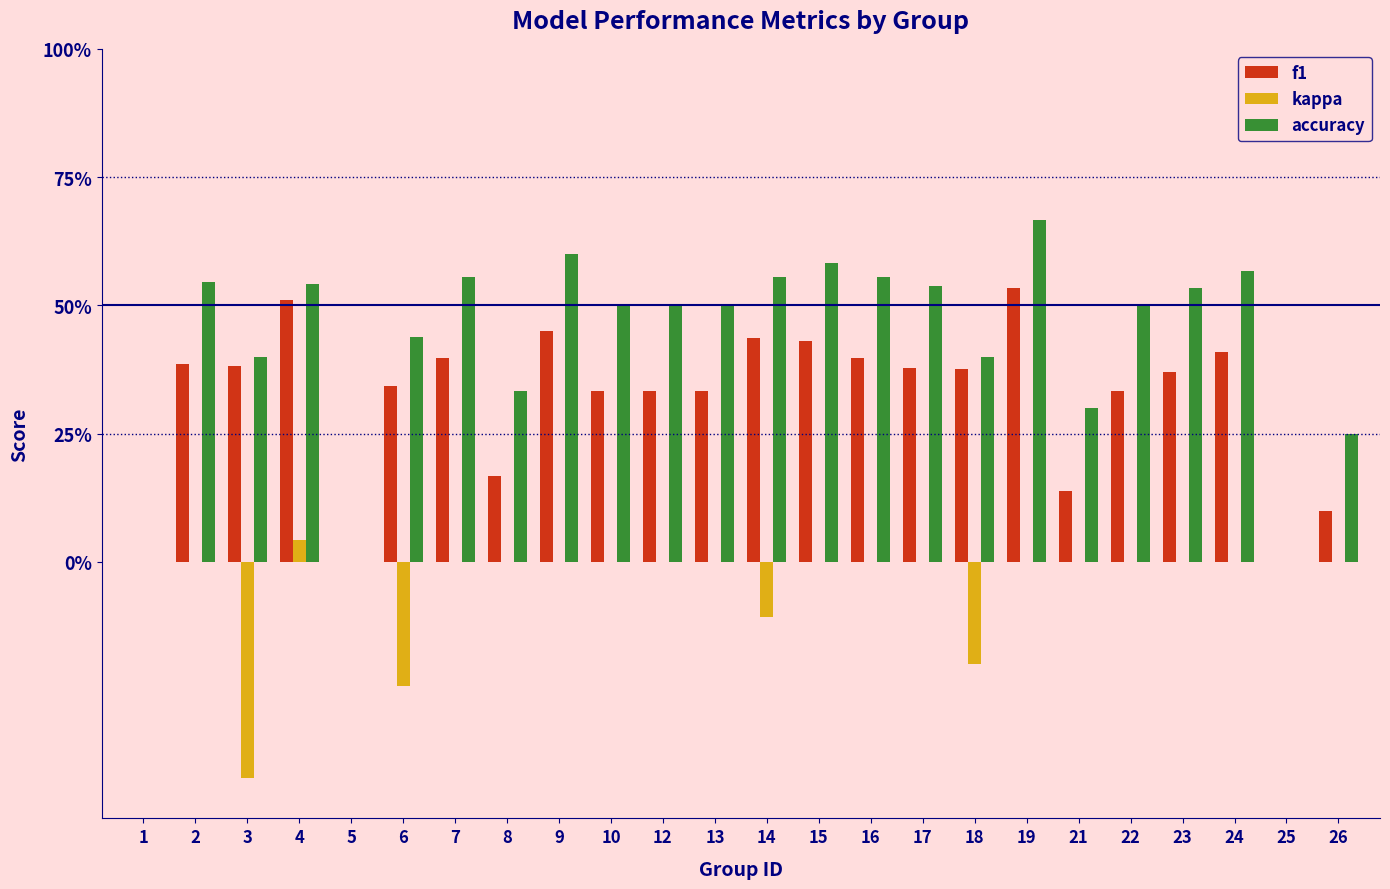

Are the bars horizontal?

No